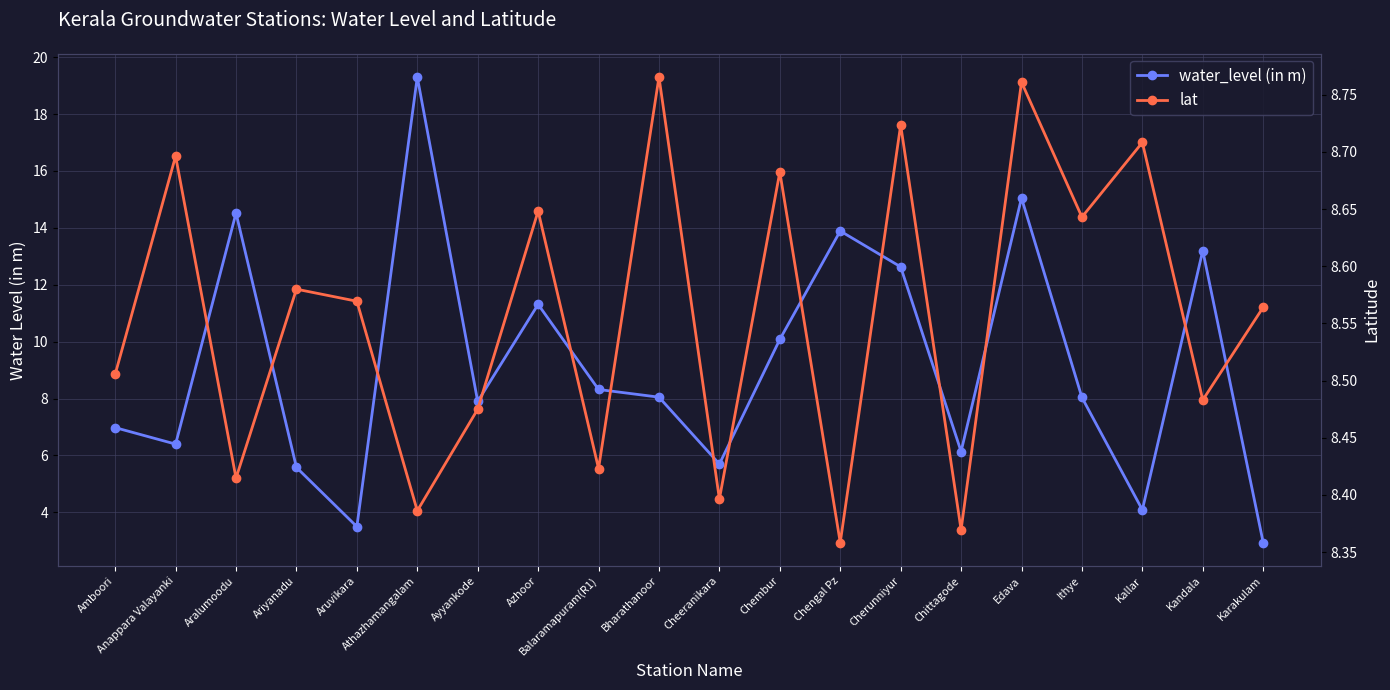

Reading left to right, extract all data points from this chart.

water_level (in m): Amboori=7.0	Anappara Valayanki=6.4	Aralumoodu=14.5	Ariyanadu=5.6	Aruvikara=3.5	Athazhamangalam=19.3	Ayyankode=7.9	Azhoor=11.3	Balaramapuram(R1)=8.3	Bharathanoor=8.1	Cheeranikara=5.7	Chembur=10.1	Chengal Pz=13.9	Cherunniyur=12.6	Chittagode=6.1	Edava=15.1	Ithye=8.0	Kallar=4.1	Kandala=13.2	Karakulam=2.9
lat: Amboori=8.5	Anappara Valayanki=8.7	Aralumoodu=8.4	Ariyanadu=8.6	Aruvikara=8.6	Athazhamangalam=8.4	Ayyankode=8.5	Azhoor=8.6	Balaramapuram(R1)=8.4	Bharathanoor=8.8	Cheeranikara=8.4	Chembur=8.7	Chengal Pz=8.4	Cherunniyur=8.7	Chittagode=8.4	Edava=8.8	Ithye=8.6	Kallar=8.7	Kandala=8.5	Karakulam=8.6